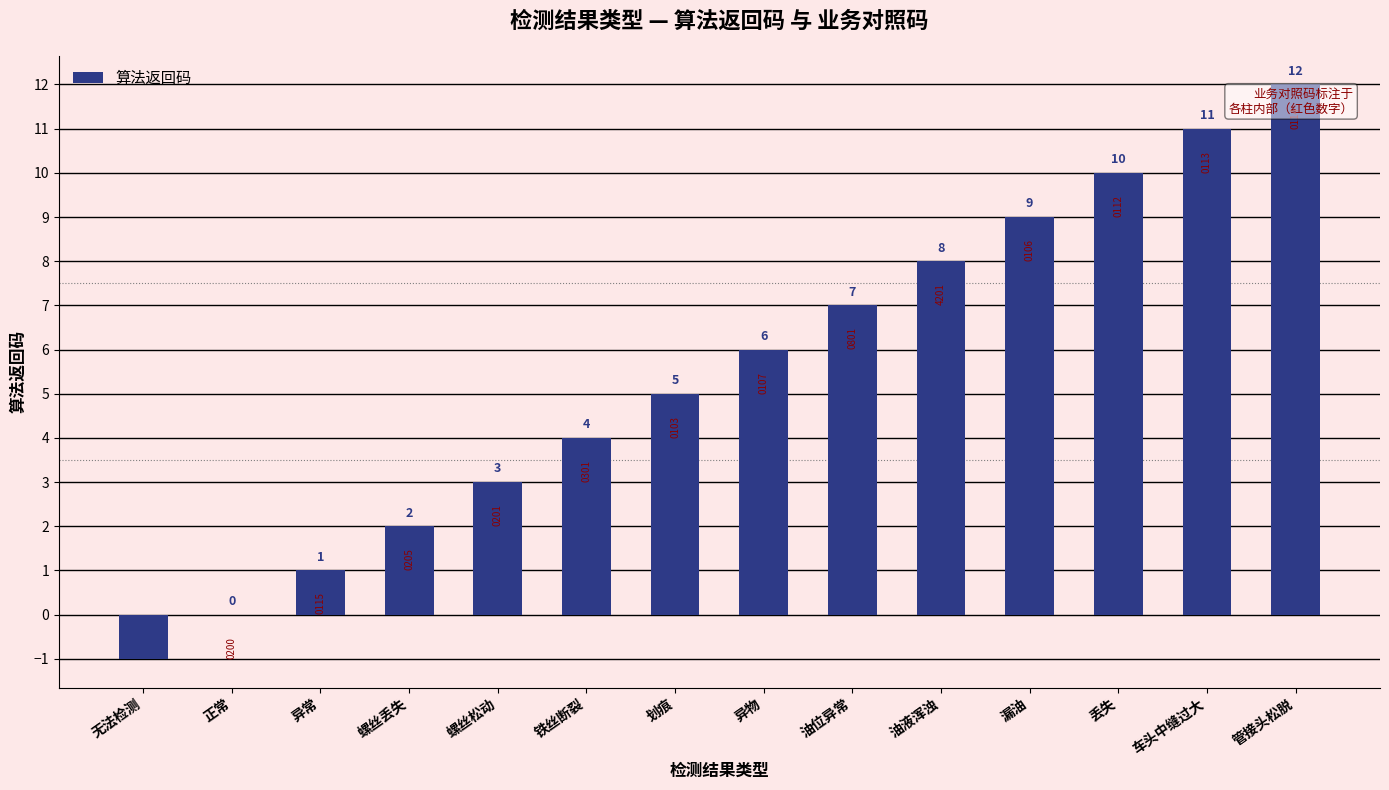

Reading right to left, transcribe all the data shown in this chart.

12	11	10	9	8	7	6	5	4	3	2	1	0	-1